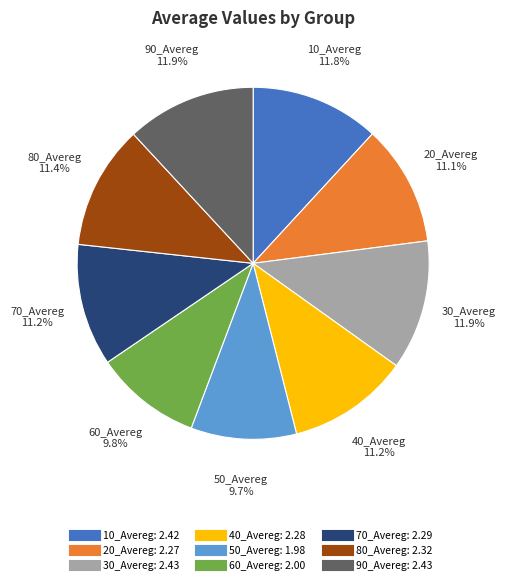

True or false: 20_Avereg accounts for 11% of the total.

True